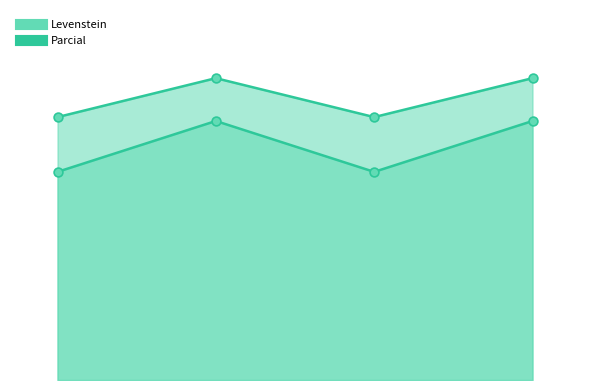

Which series has the largest total across all categories?

Parcial